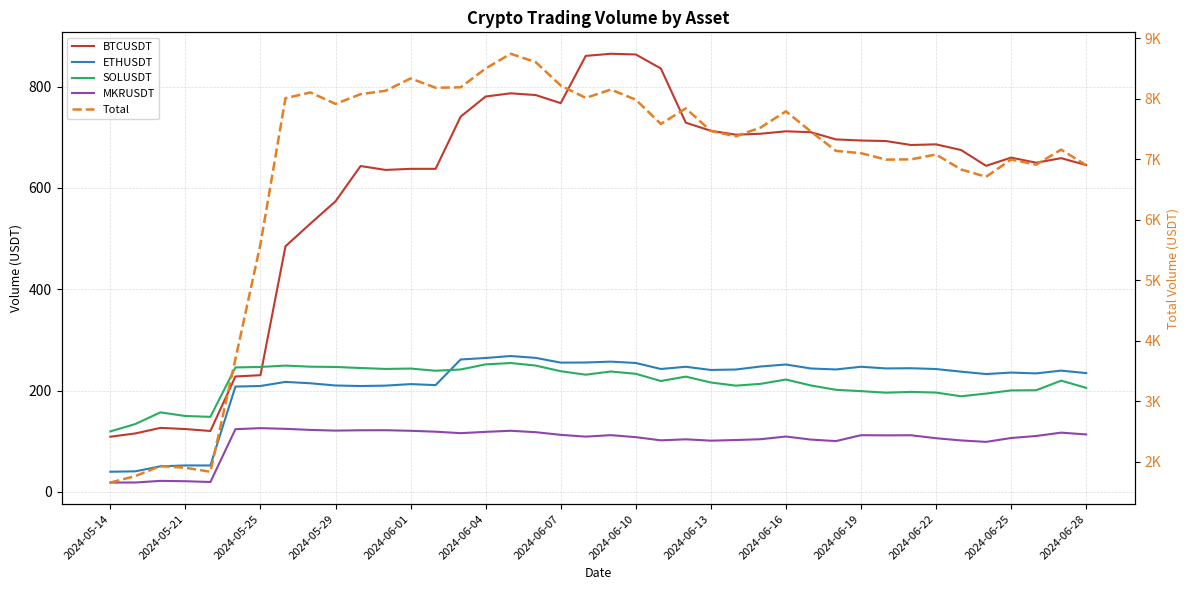

How many lines are shown in the chart?

5